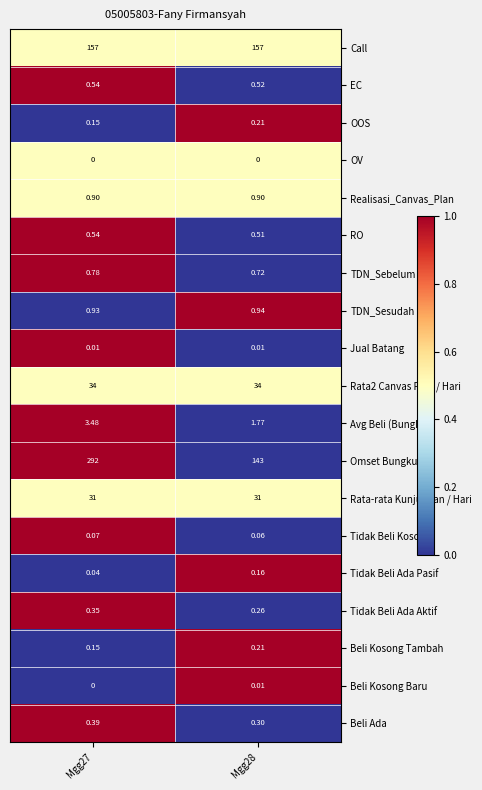

Is the value of Tidak Beli Ada Aktif at Mgg27 greater than the value of Beli Ada at Mgg28?

Yes